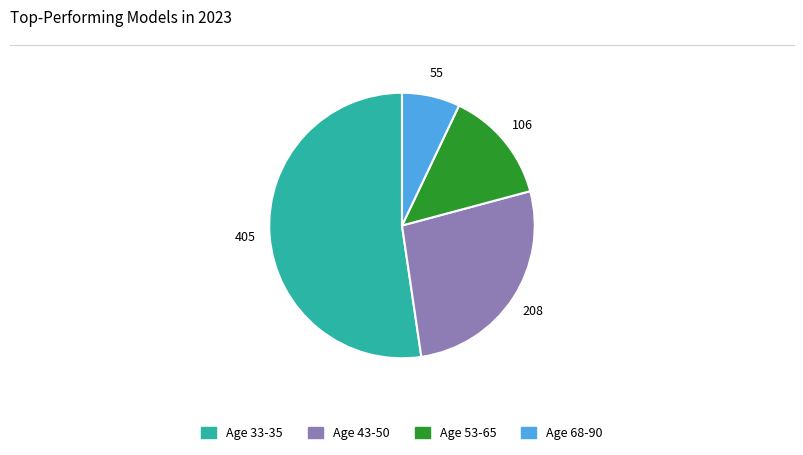

Does any single category account for the majority?

Yes